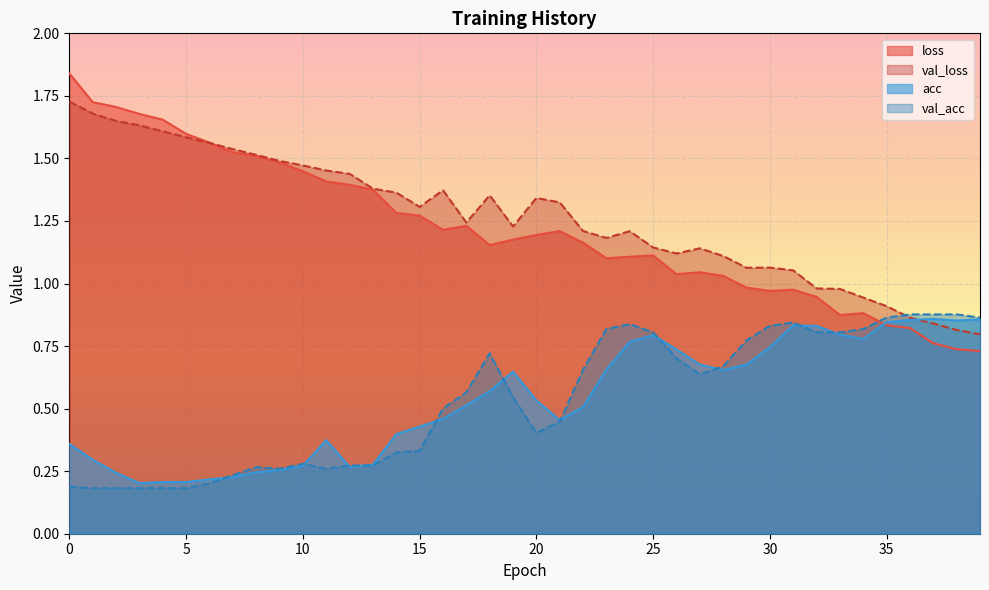

Which series changed the most between 6 and 11?

acc